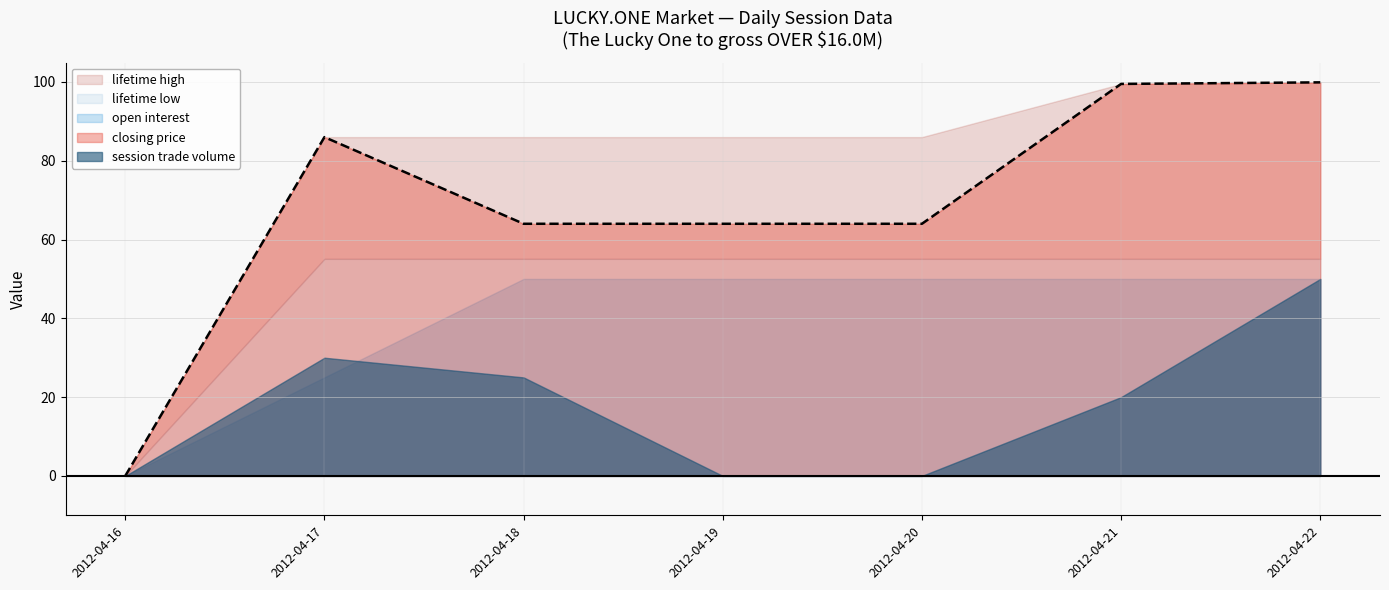

List the series in order of their peak value, highest first.

closing price, lifetime high, lifetime low, session trade volume, open interest